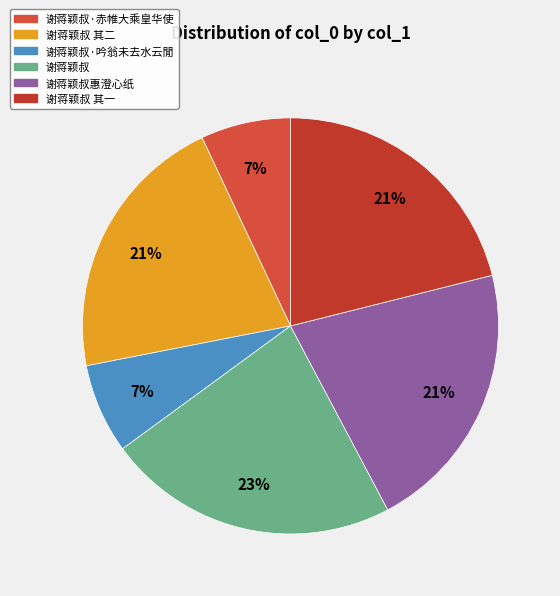

Is 谢蒋颖叔 其一 the majority of the pie?

No